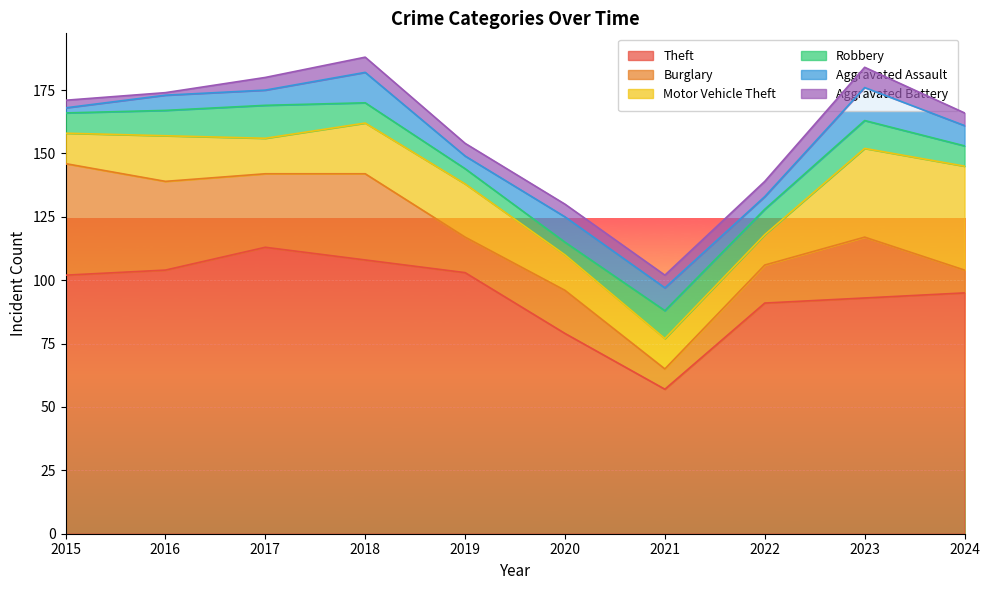

How many data points does each series have?

10